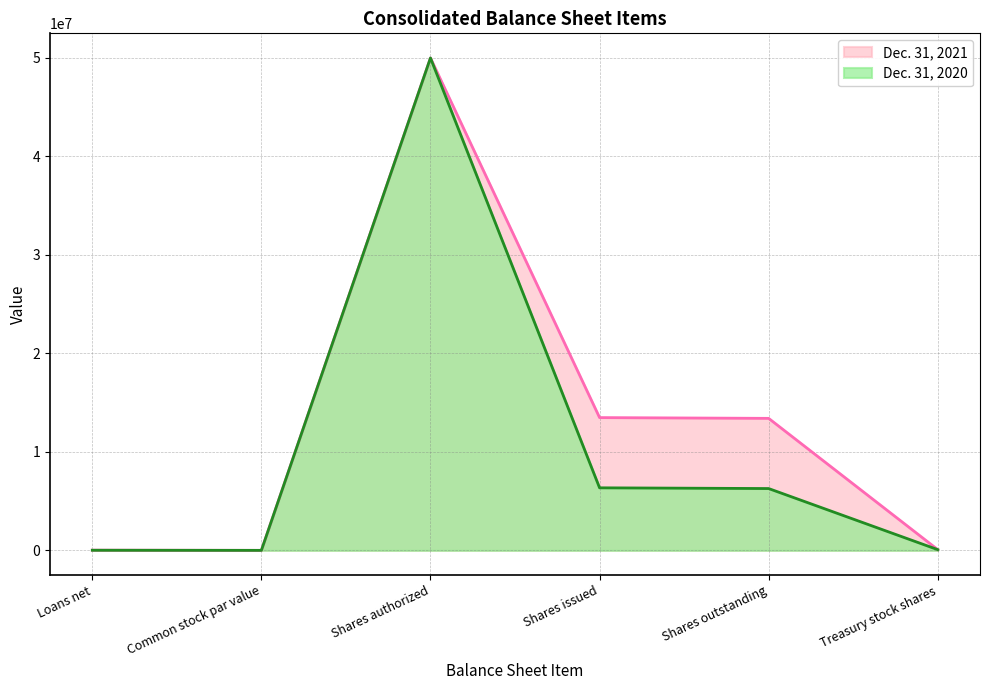

Reading right to left, extract all data points from this chart.

Dec. 31, 2021: Treasury stock shares=78462	Shares outstanding=13403324	Shares issued=13481786	Shares authorized=50000000	Common stock par value=1	Loans net=19295
Dec. 31, 2020: Treasury stock shares=73425	Shares outstanding=6276759	Shares issued=6350184	Shares authorized=50000000	Common stock par value=1	Loans net=11979